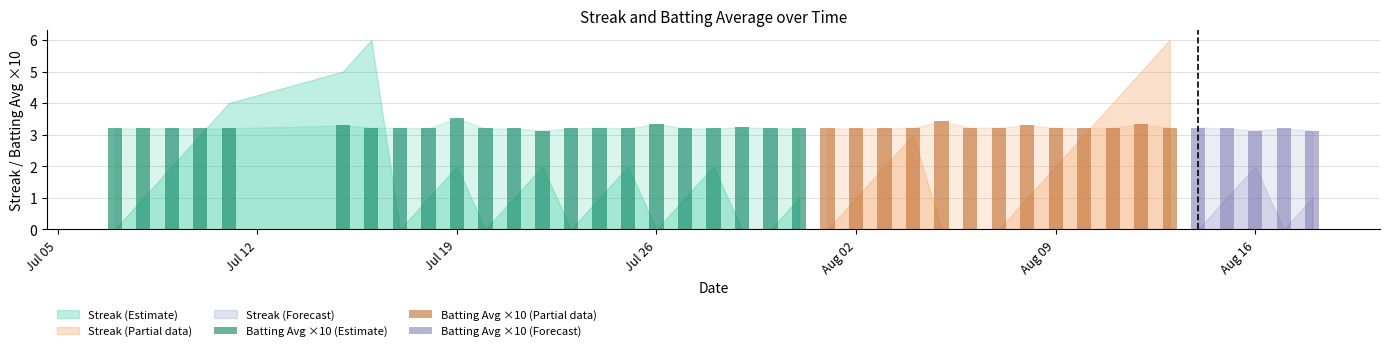

What is the maximum value shown in the chart?

6.0